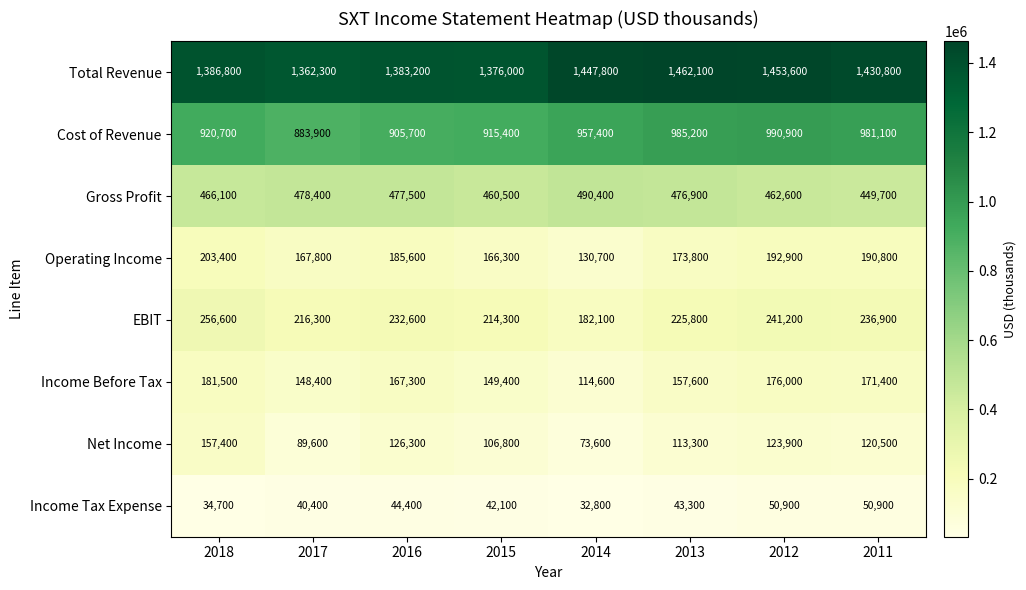

Rank the series at 2014 from lowest to highest value.

Income Tax Expense, Net Income, Income Before Tax, Operating Income, EBIT, Gross Profit, Cost of Revenue, Total Revenue